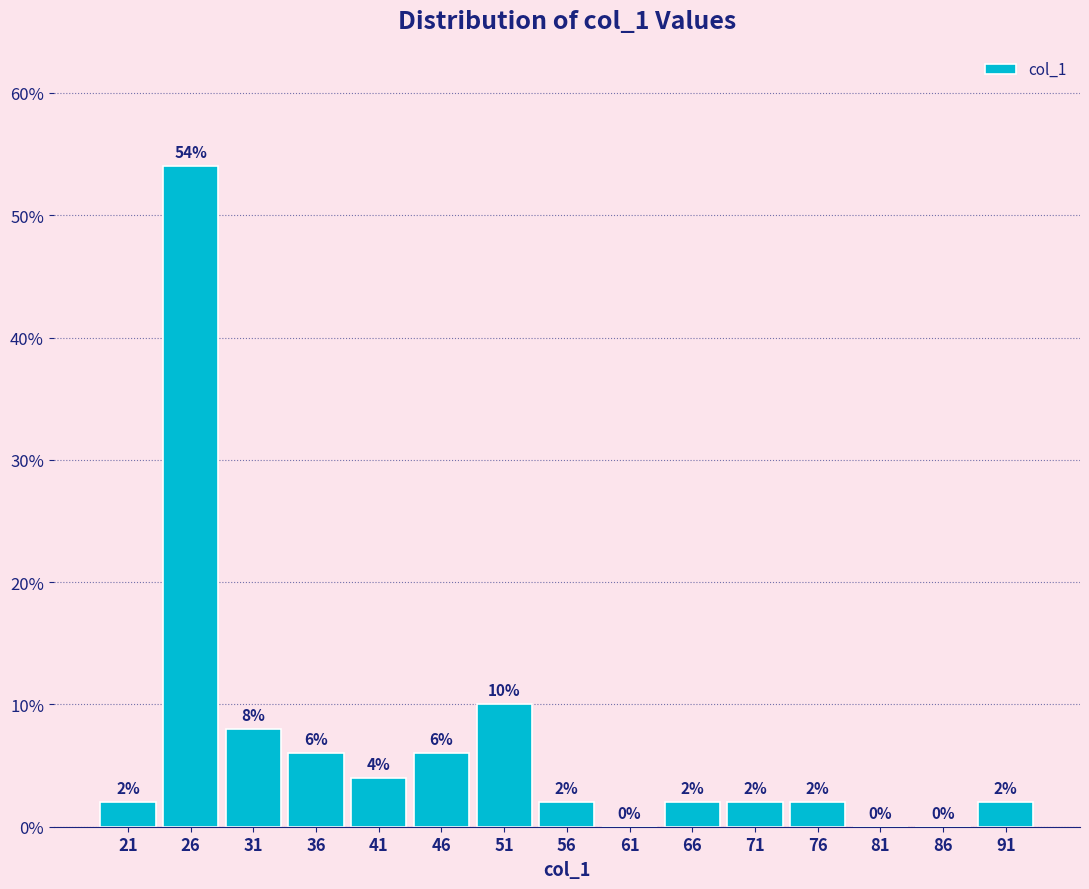

How tall is the bar that spans 89 to 94 on the x-axis?

2